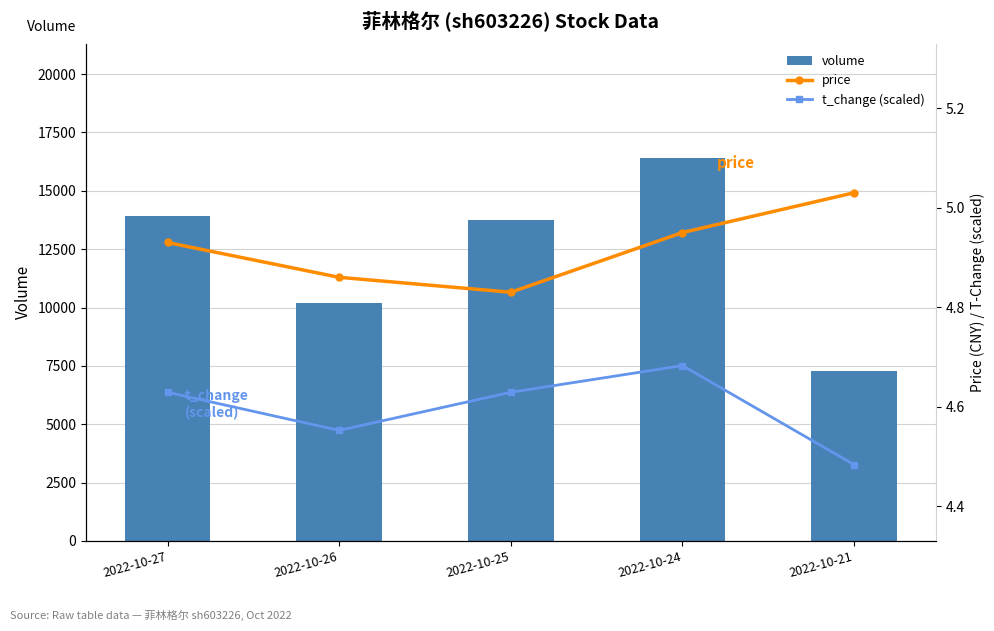

What is the lowest value of the t_change (scaled) series?

4.5